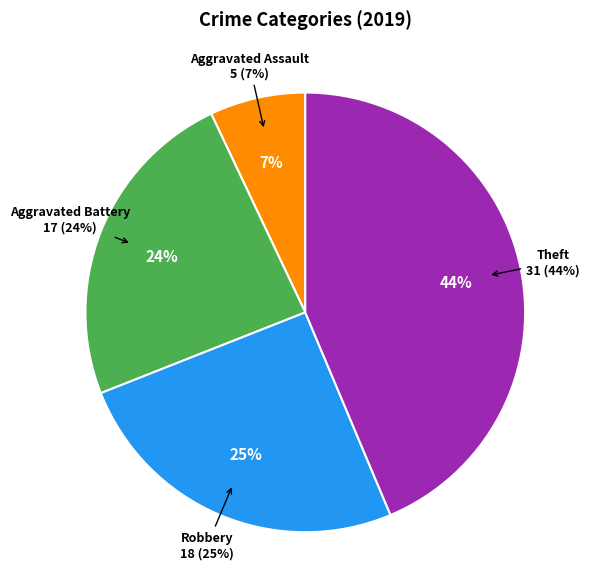

What is the change in value from Aggravated Battery to Theft?

+14